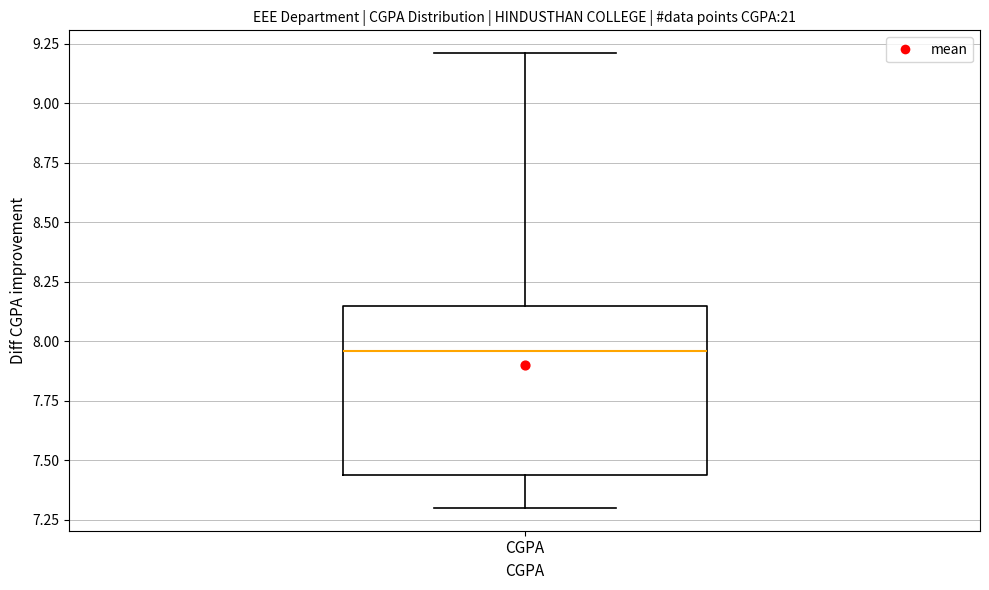

Transcribe this box plot: give where the median line is, the range the box spans, and where the two whiskers end, as read against the y-axis. The values are not printed on the chart, so give them approximately, as read against the axis.

median 7.95, box 7.45 to 8.15, whiskers 7.30 to 9.20